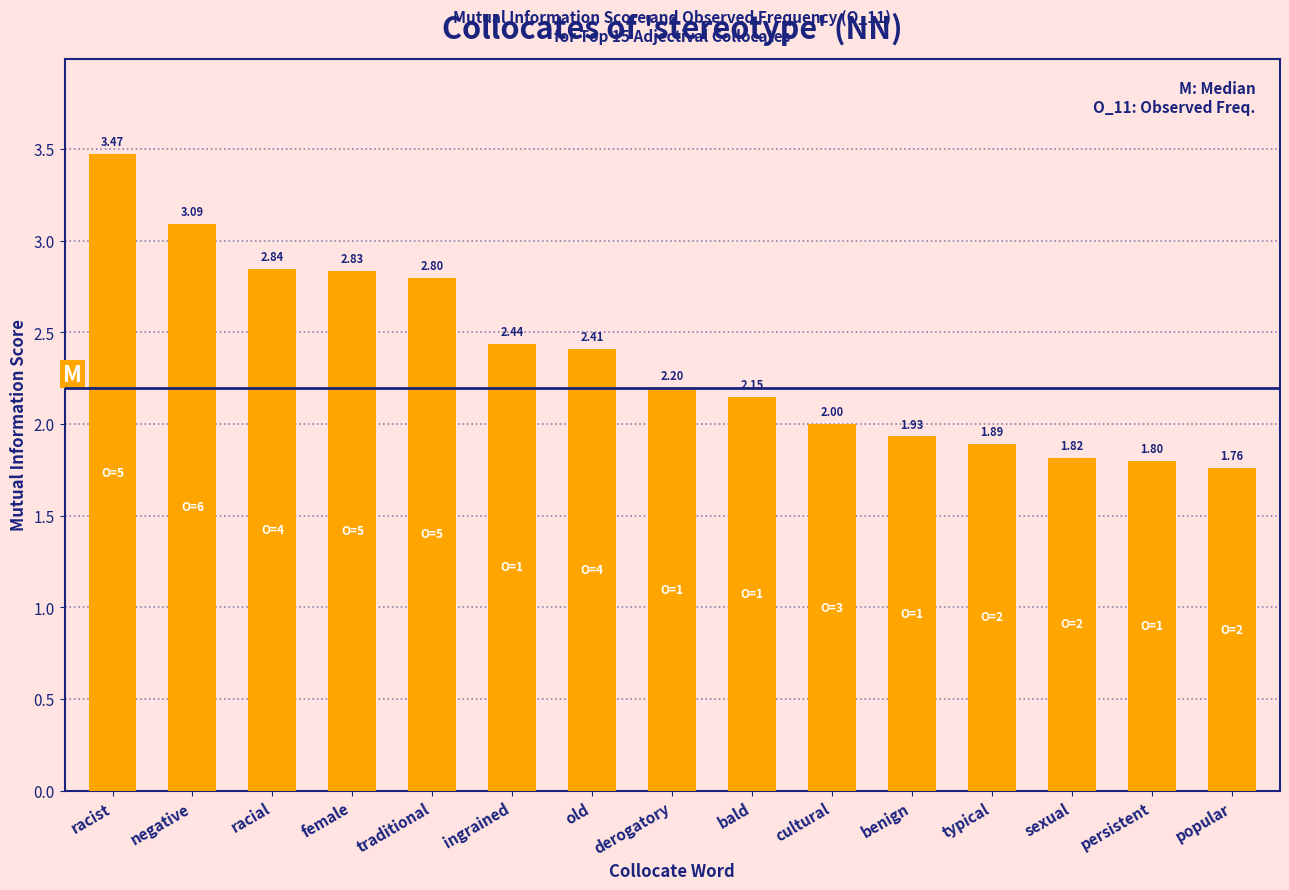

What is the sum of the values at typical and derogatory?

4.1